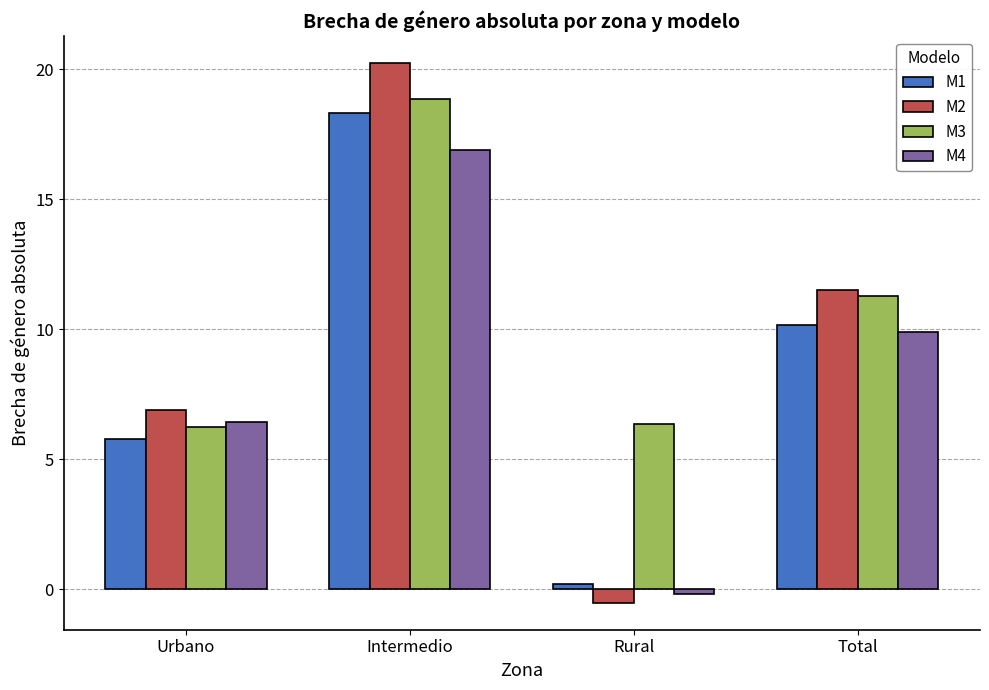

What is the difference between the maximum and second lowest values in the M4 series?

10.5